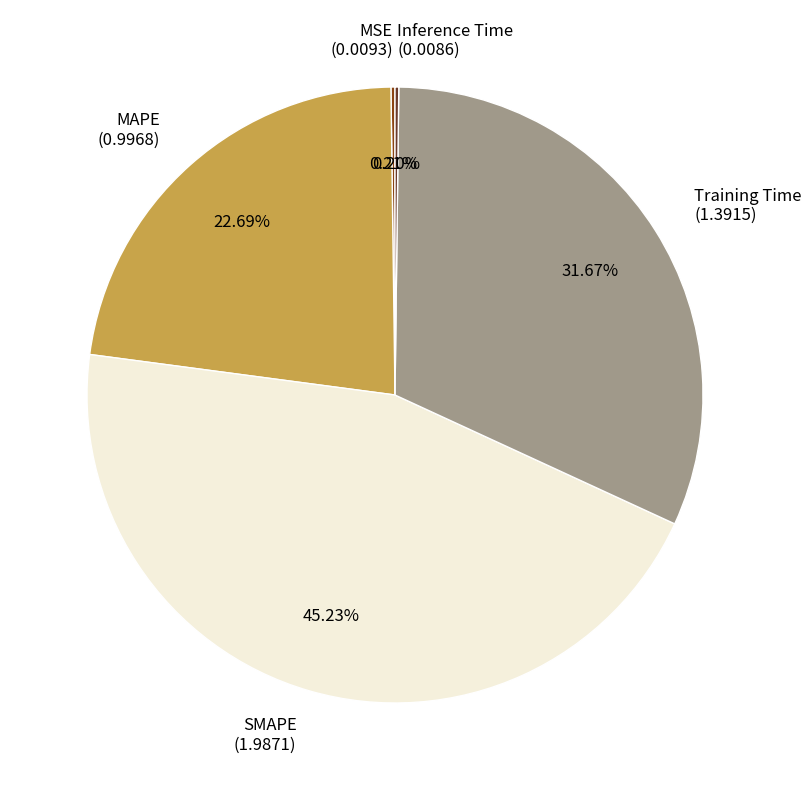

To the nearest percent, what percentage of the pie is Training Time?

32%